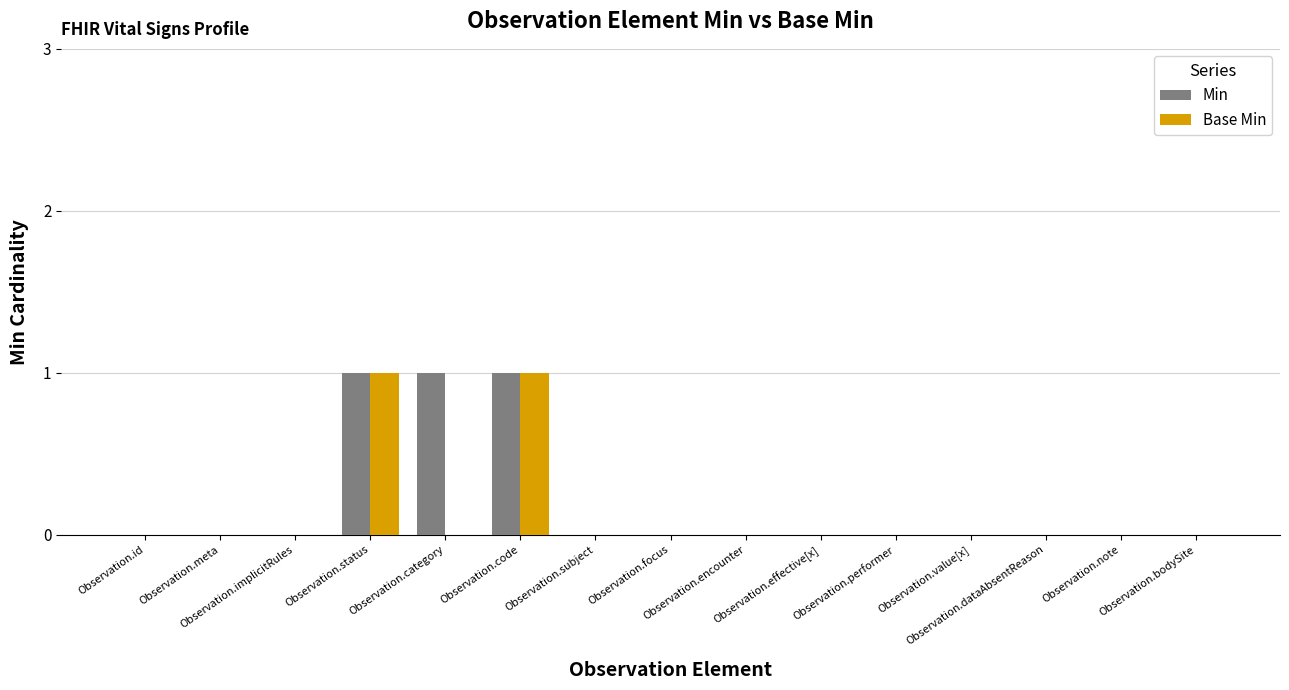

The Min series shows -1 at Observation.focus. True or false?

False